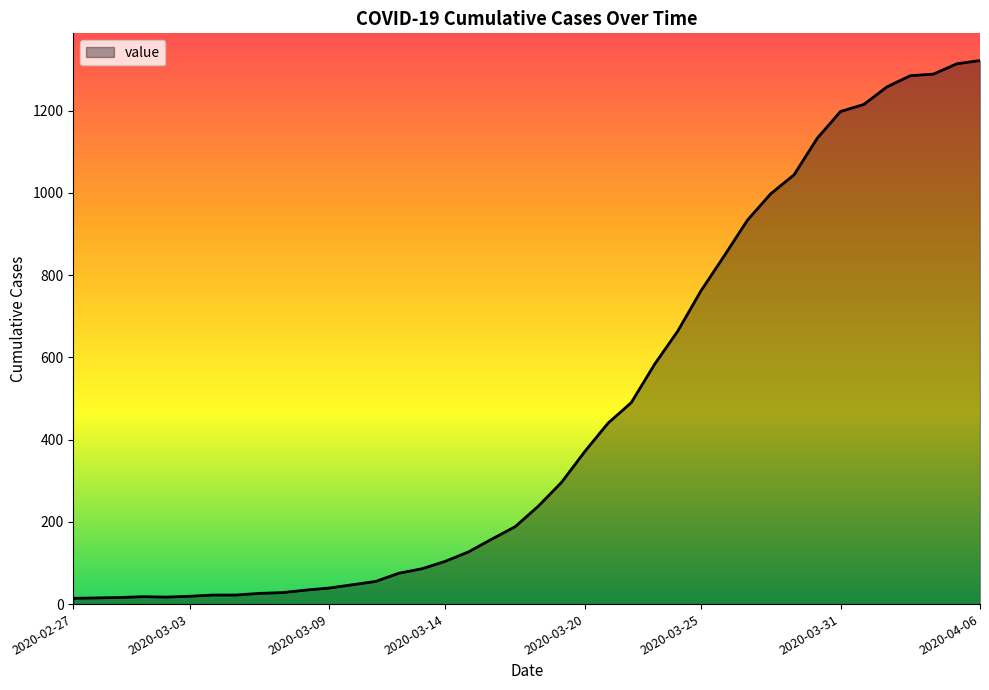

How many lines are shown in the chart?

1